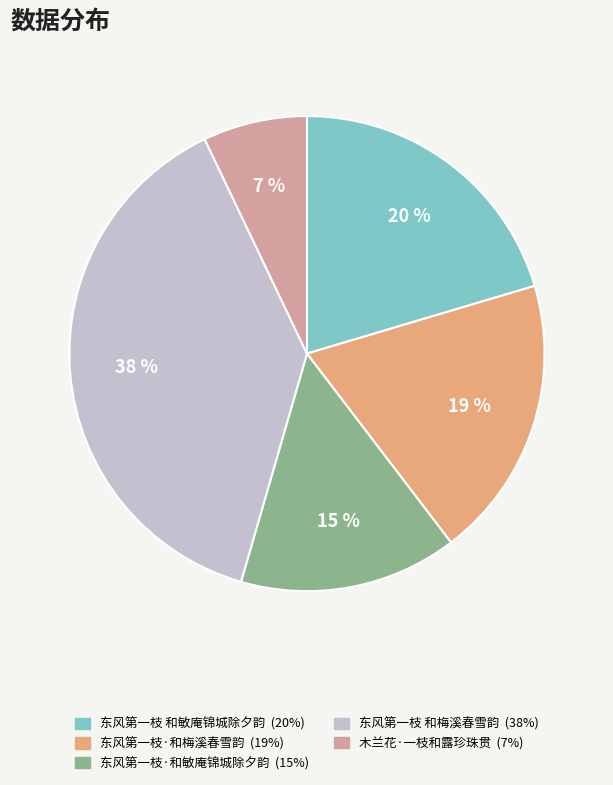

To the nearest percent, what is the average slice percentage?

20%